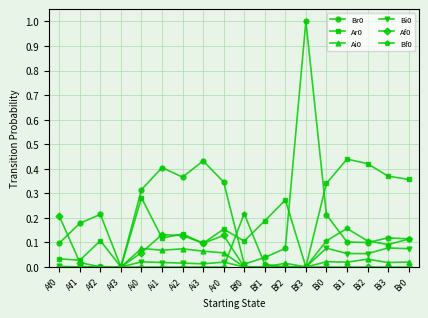

Is the value of Af0 at Br0 greater than the value of Bf0 at Bf0?

No